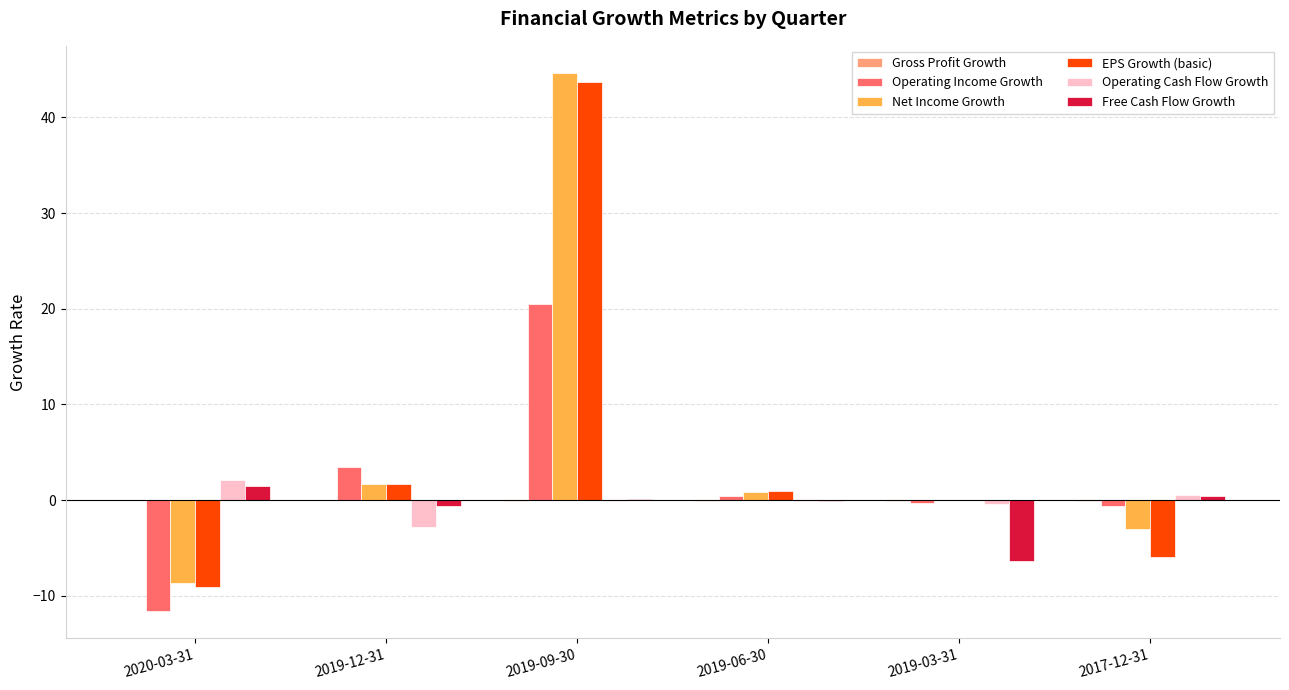

What is the difference between the Operating Cash Flow Growth values at 2019-12-31 and 2019-06-30?

2.7